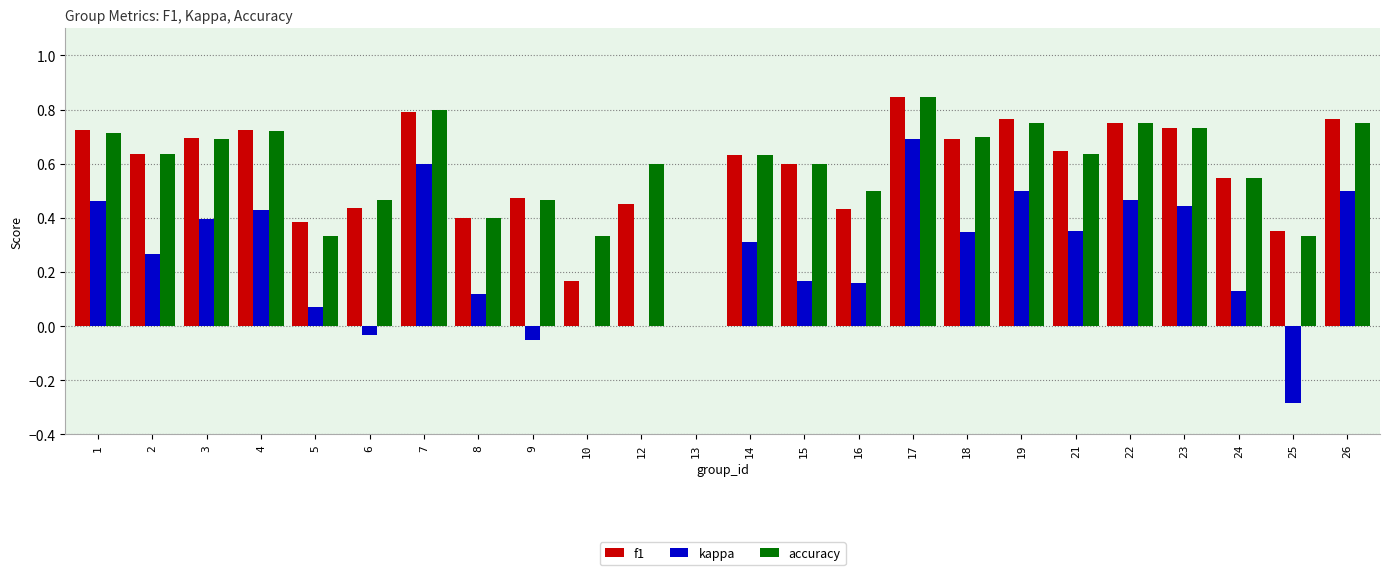

True or false: kappa has a value of 0.3 at 2.

True